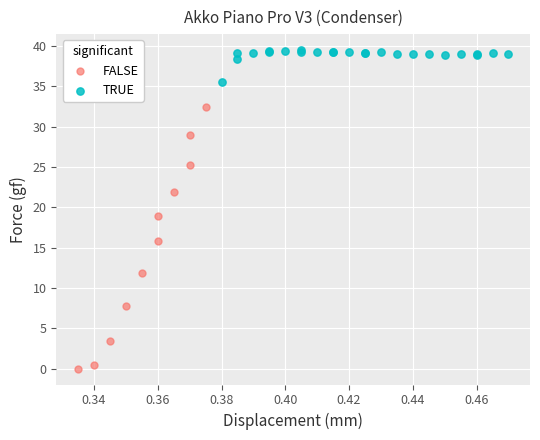

Which series contains the highest Y value?

TRUE